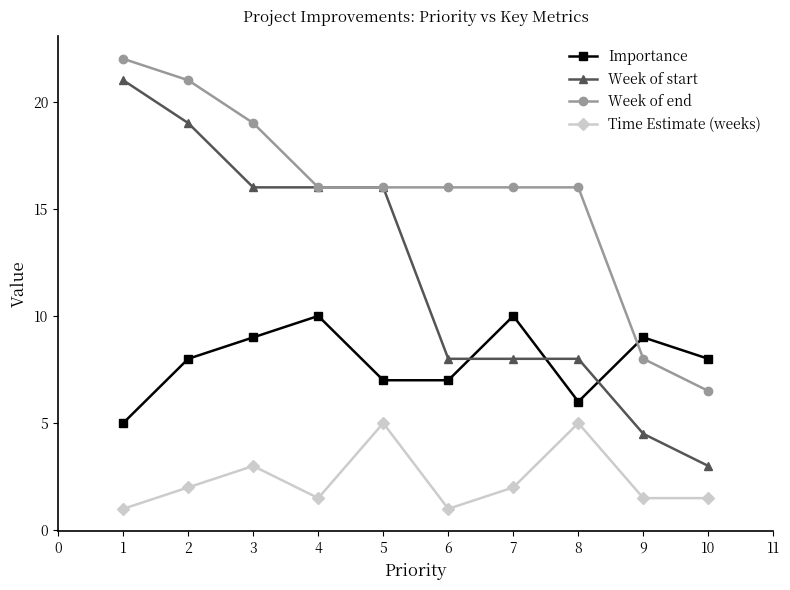

Which category has the lowest value in the Week of start series?

10